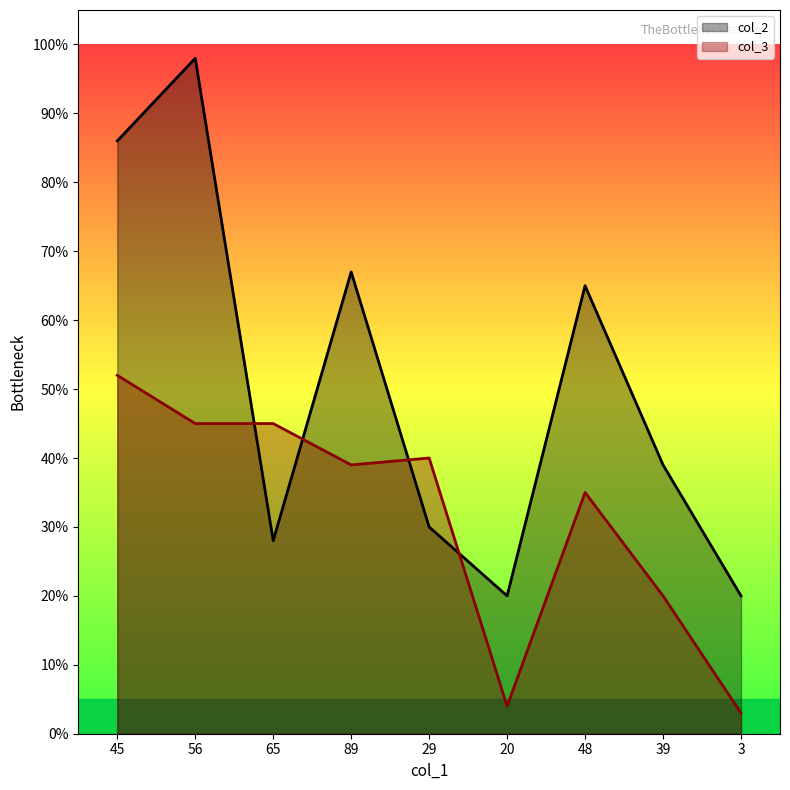

Where do col_2 and col_3 first cross each other?

56 and 65